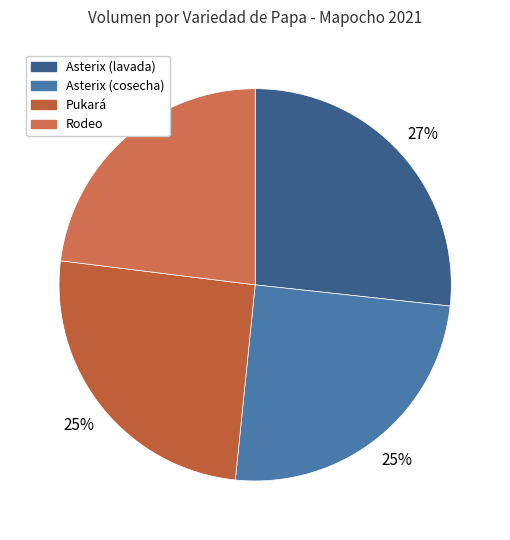

Which slice is the largest?

Asterix (lavada)